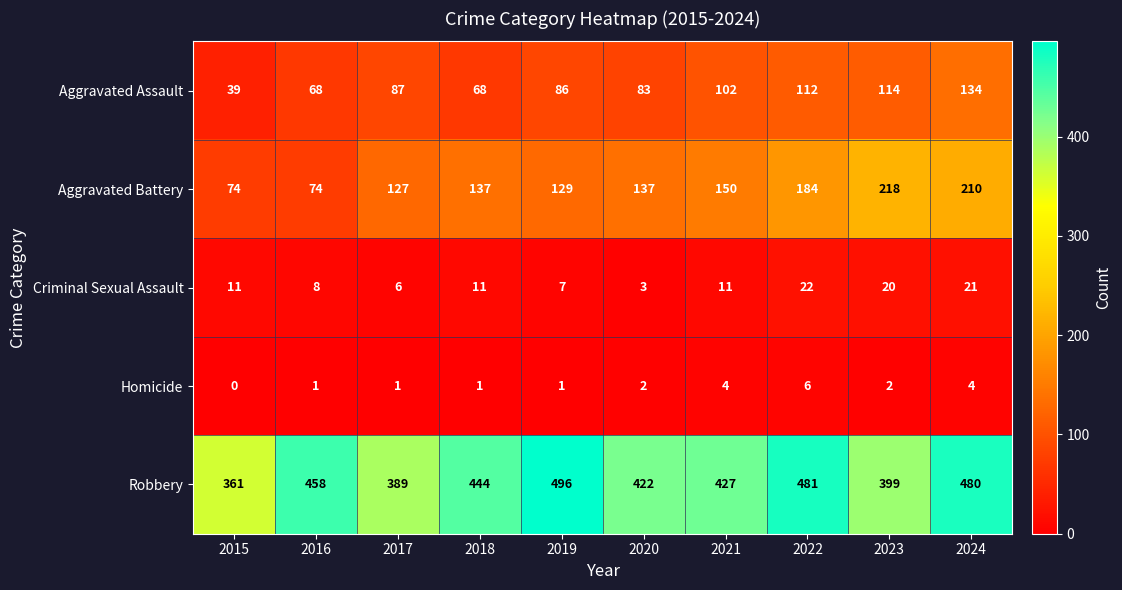

What is the total value across all series at 2015?

485